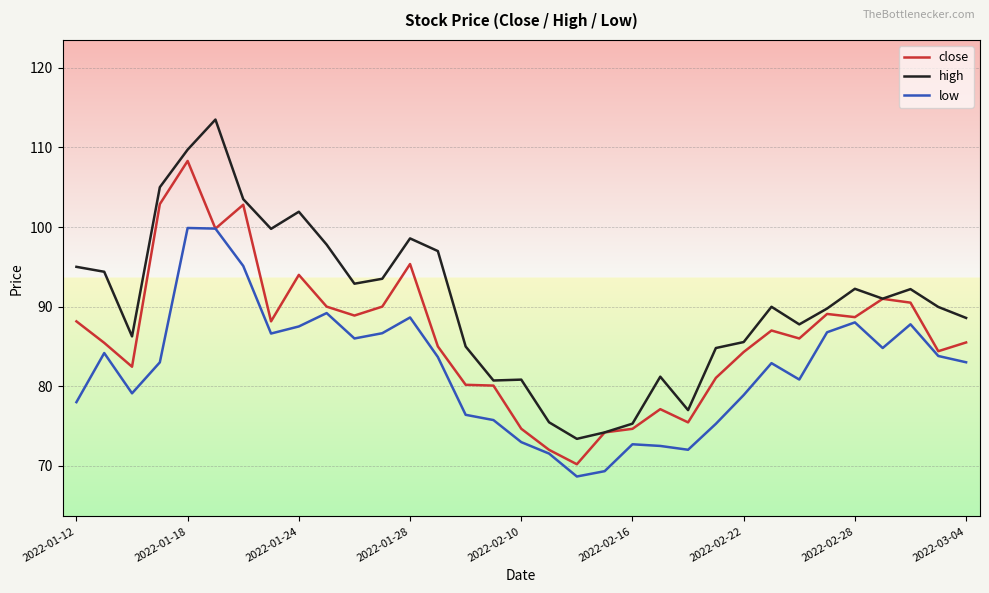

Which series has the widest spread of values?

high